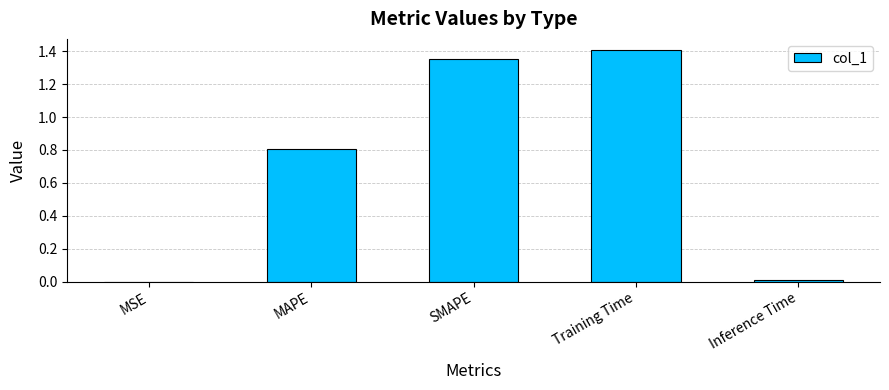

Which label corresponds to the largest value in the chart?

Training Time